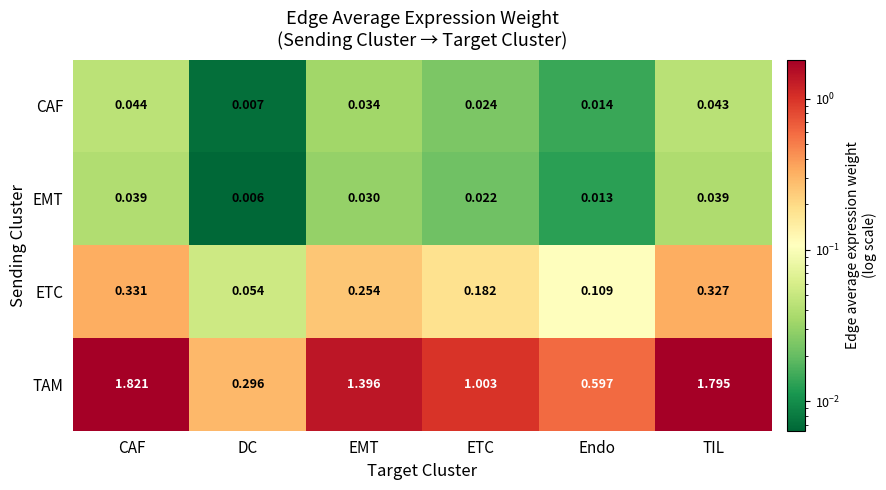

Which series has the largest range (max minus min)?

TAM